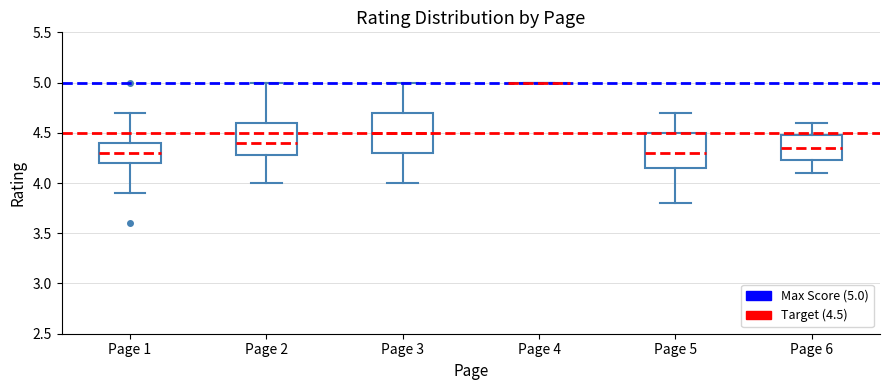

Where is the lower edge of the box for Page 6 on the y-axis? The values are not printed on the chart, so give them approximately, as read against the axis.

4.25